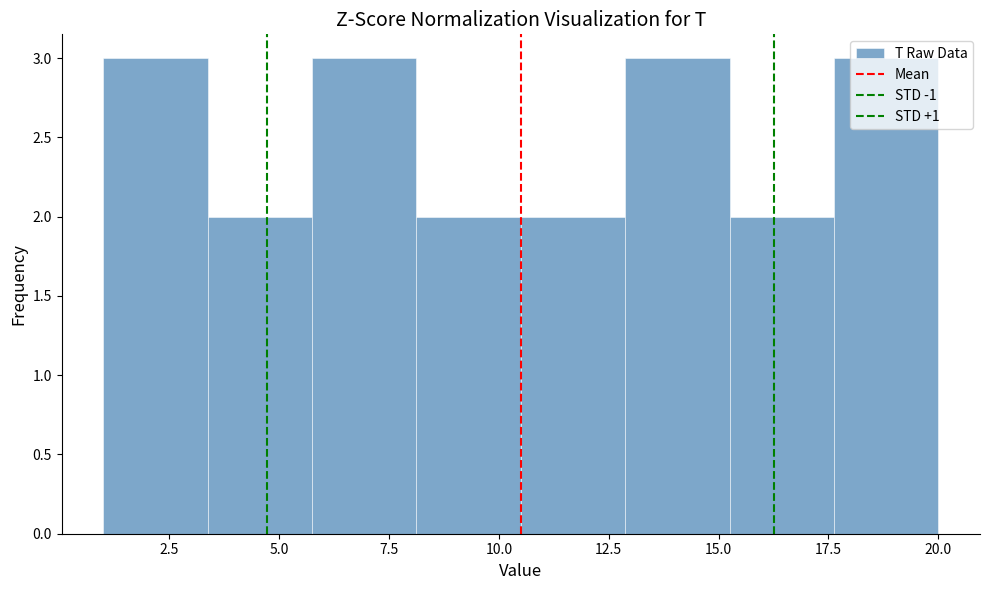

Reading left to right, transcribe this chart: for each bar, give the range it covers on the x-axis and its height. Neither the bar edges nor the heights are printed on the chart, so give them approximately, as read against the axes.

1.0 to 3.5: 3
3.5 to 6.0: 2
6.0 to 8.0: 3
8.0 to 10.5: 2
10.5 to 13.0: 2
13.0 to 15.5: 3
15.5 to 17.5: 2
17.5 to 20.0: 3